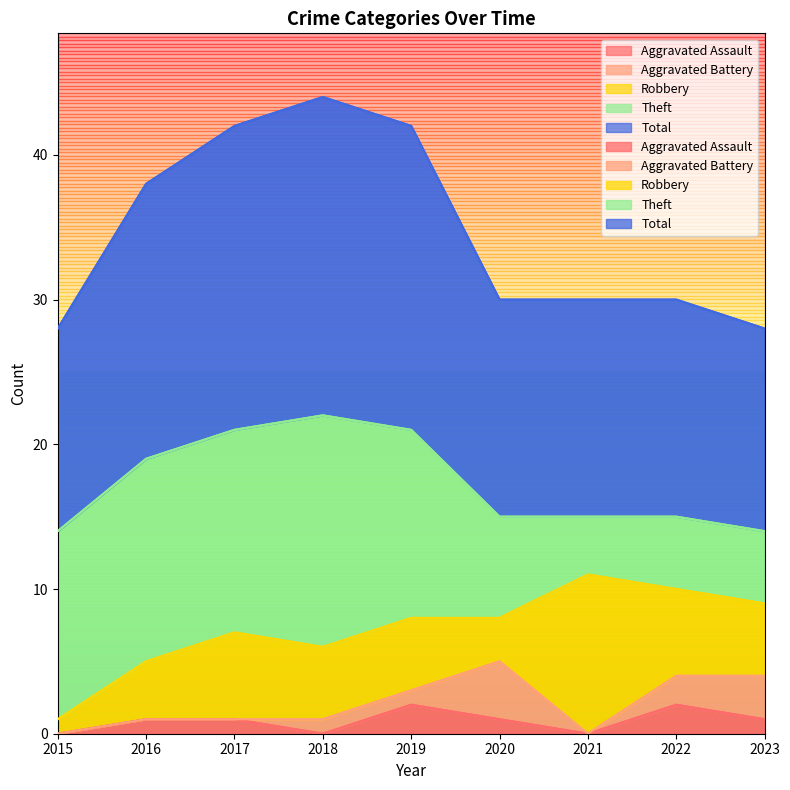

Which series has the largest total across all categories?

Total